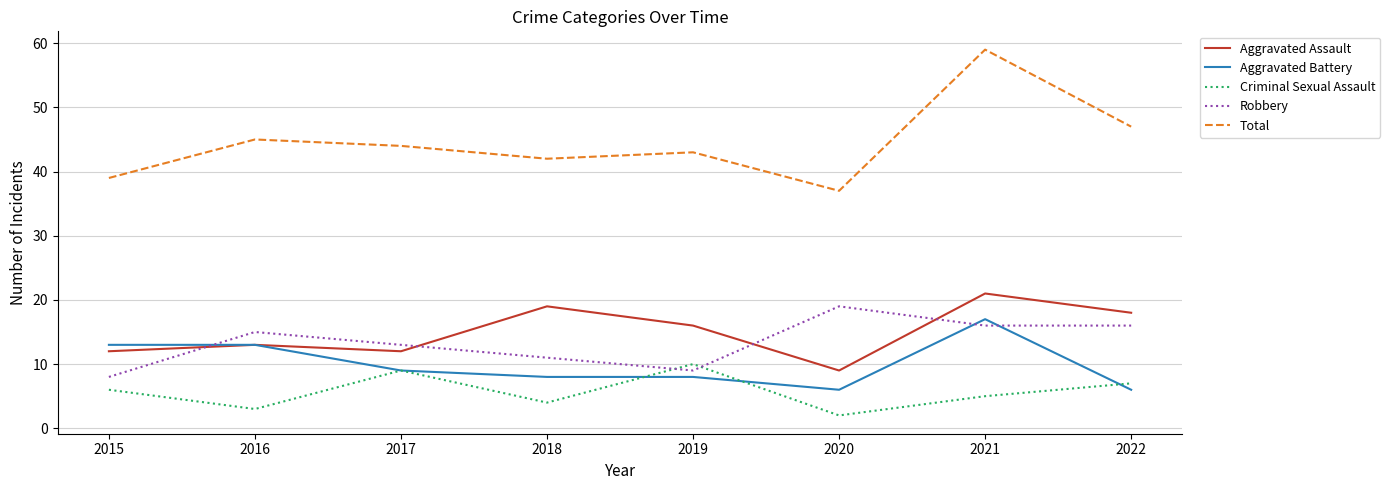

Does the chart have visible grid lines?

Yes